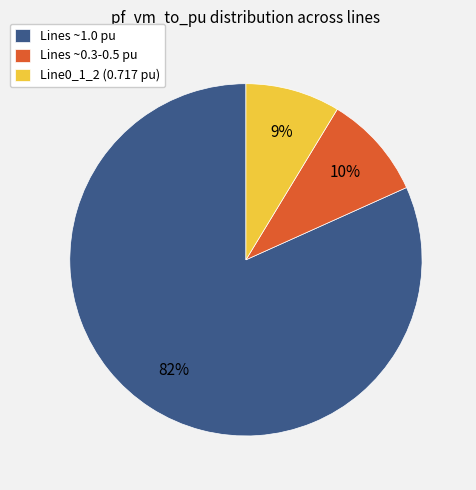

What percentage is the Line0_1_2 (0.717 pu) slice, to the nearest percent?

9%